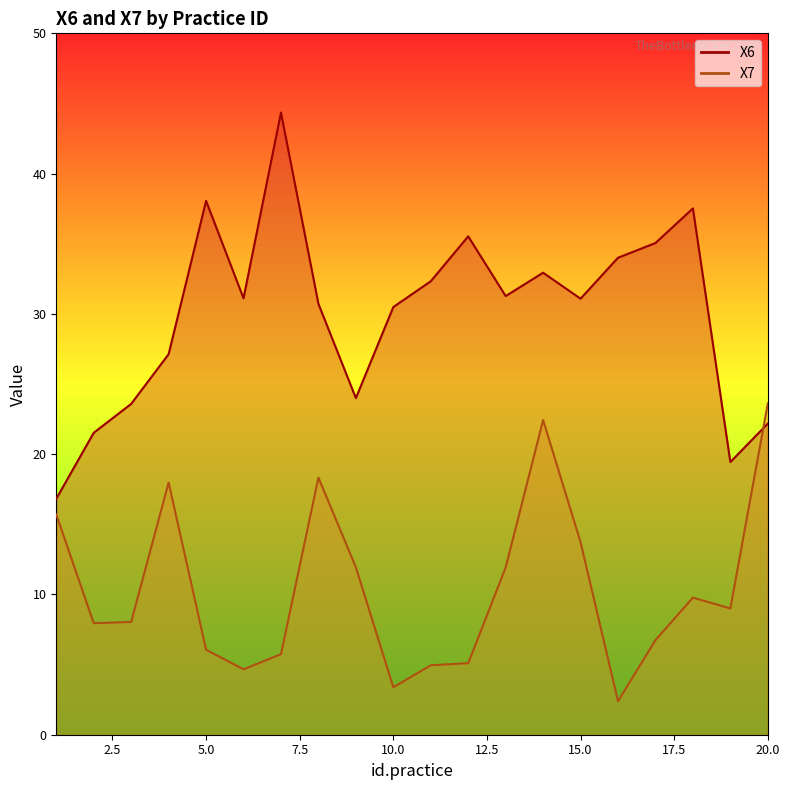

What is the sum of all X7 values?

209.4